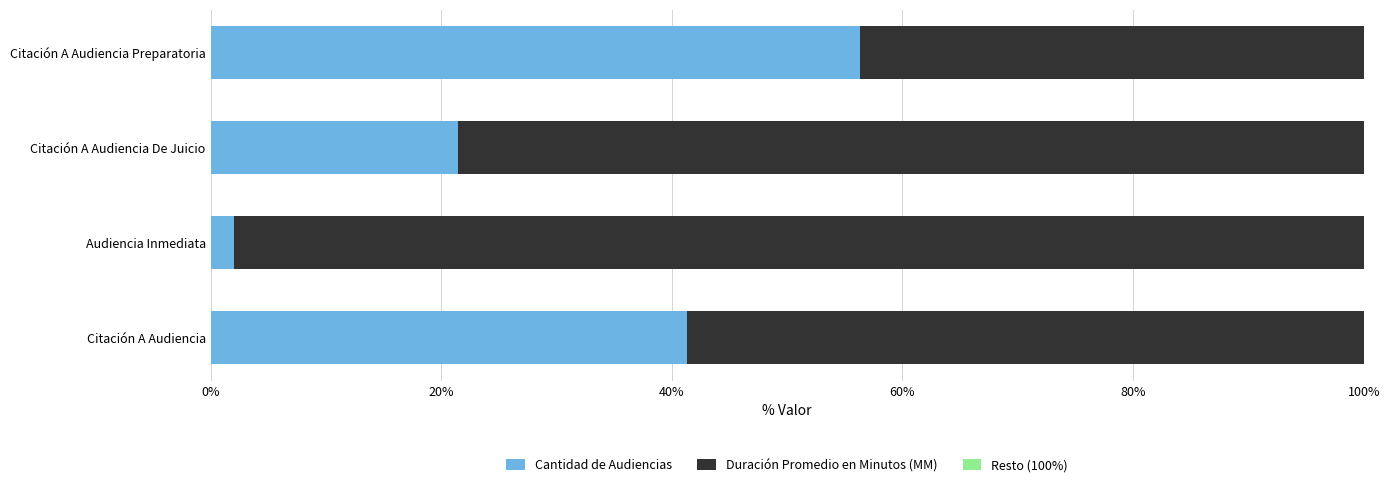

What is the lowest value of the Cantidad de Audiencias series?

2.0